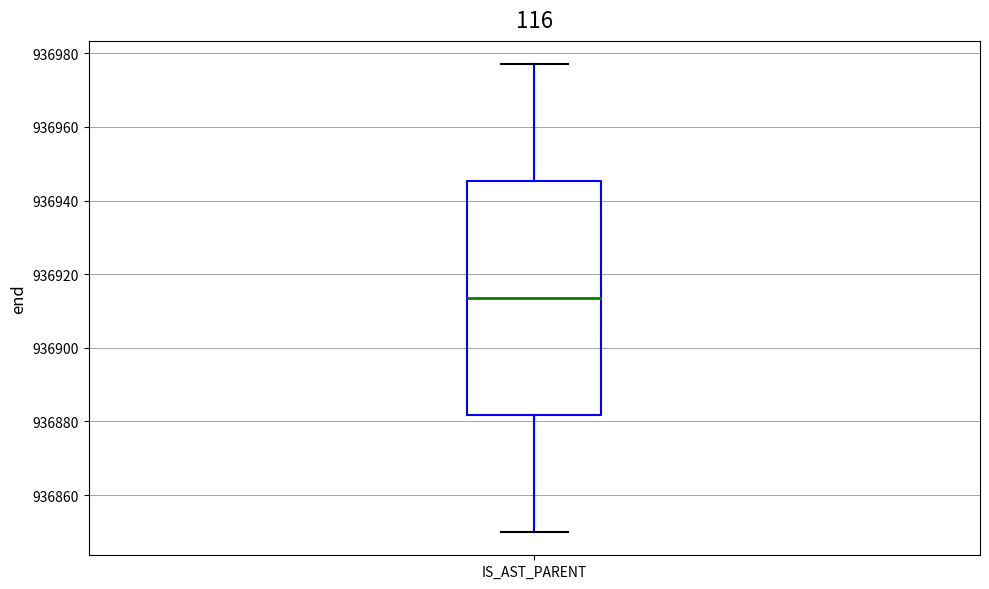

Transcribe this box plot: give where the median line is, the range the box spans, and where the two whiskers end, as read against the y-axis. The values are not printed on the chart, so give them approximately, as read against the axis.

median 936914, box 936882 to 936946, whiskers 936850 to 936978